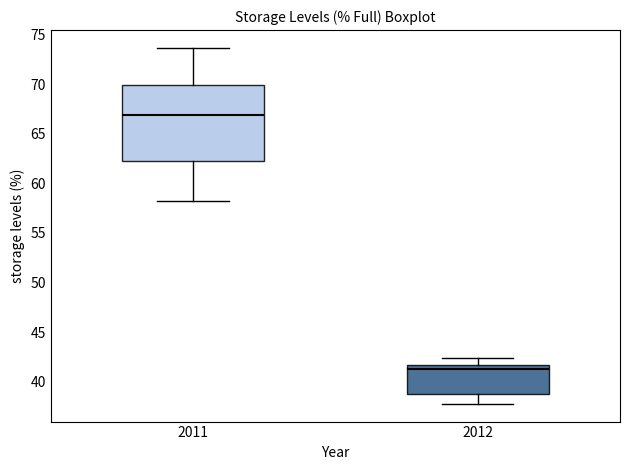

Reading left to right, read every box against the y-axis: the position of its median line, the range the box covers, and the ends of its whiskers. The values are not printed on the chart, so give them approximately, as read against the axis.

2011: median 67.0, box 62.5 to 70.0, whiskers 58.0 to 73.5
2012: median 41.5 (just below the box's upper edge), box 39.0 to 41.5, whiskers 38.0 to 42.5